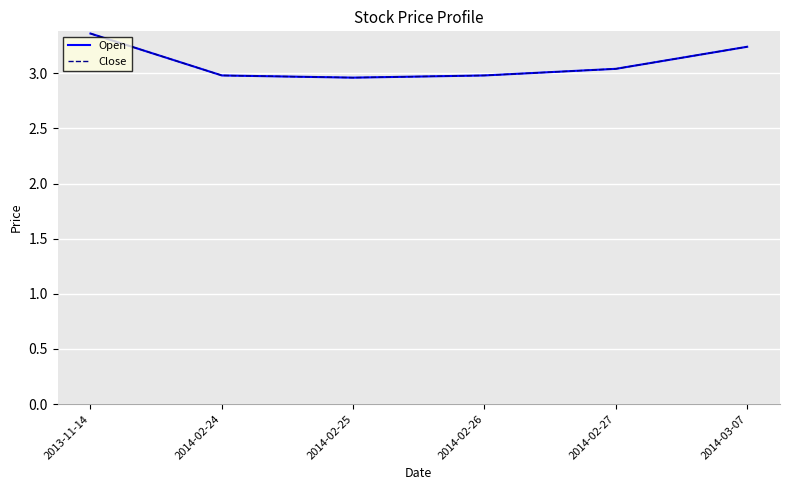

Is this an area chart (filled region under the line)?

No